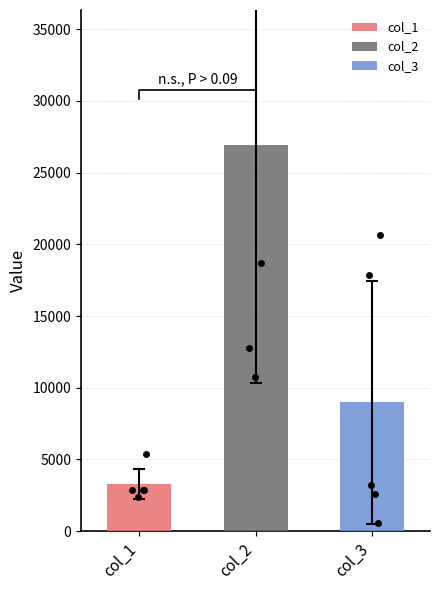

Which series reaches the maximum Y coordinate?

col_2